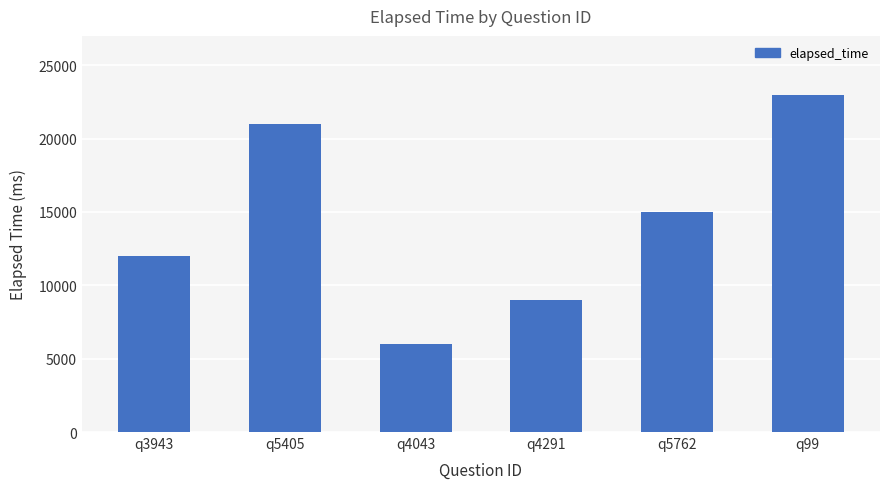

At which label does the data first exceed 15000?

q5405